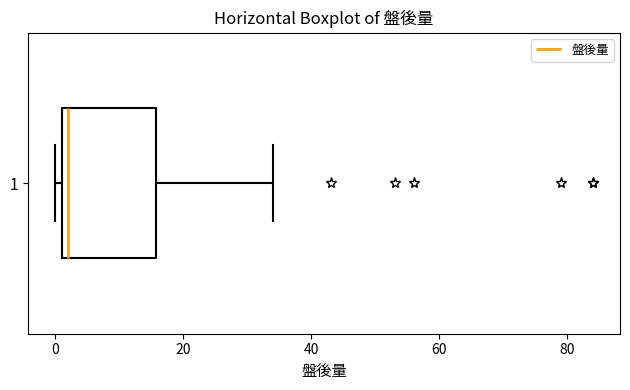

Read this box plot against the x-axis: the position of the median line, the range covered by the box, and the ends of both whiskers. The values are not printed on the chart, so give them approximately, as read against the axis.

median 2 (just right of the box's left edge), box 2 to 16, whiskers 0 to 34